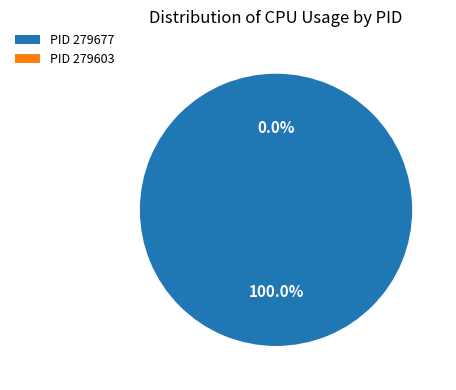

Combined, do 279677 and 279603 account for over 50%?

Yes